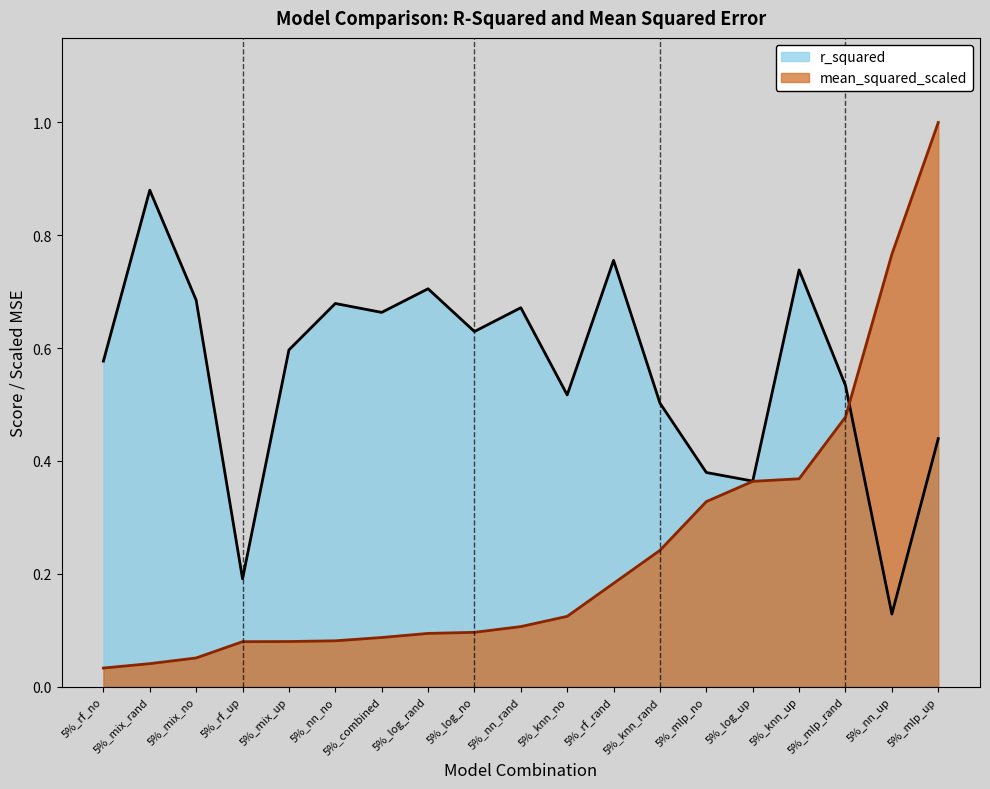

What is the difference between the second highest and minimum values in the mean_squared_scaled series?

0.7